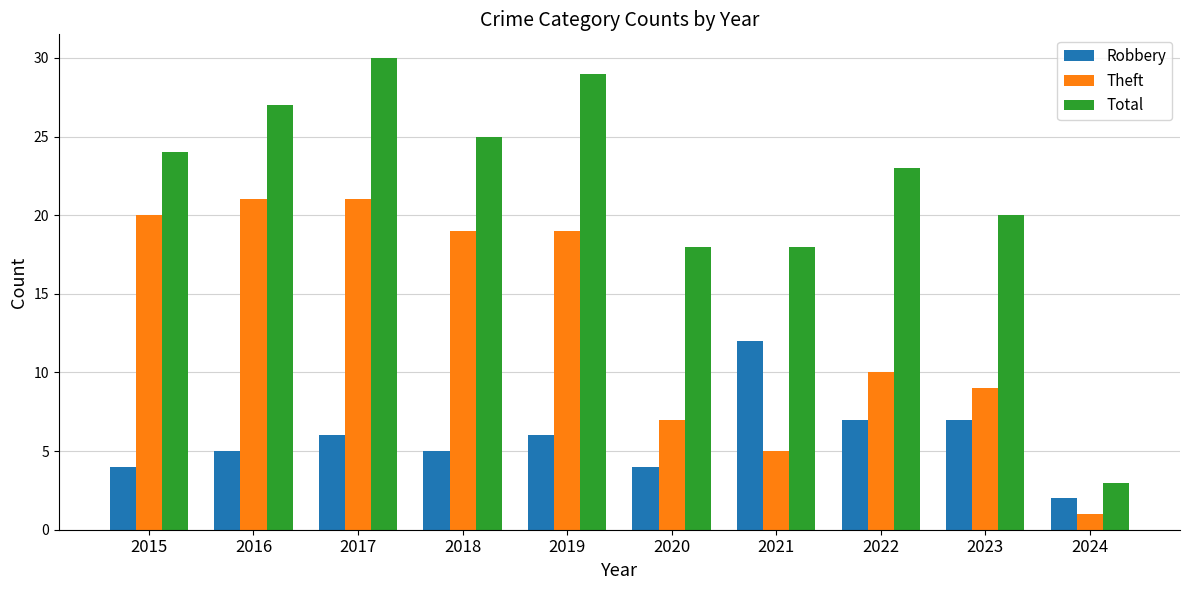

At which category does the chart reach its minimum across all series?

2024